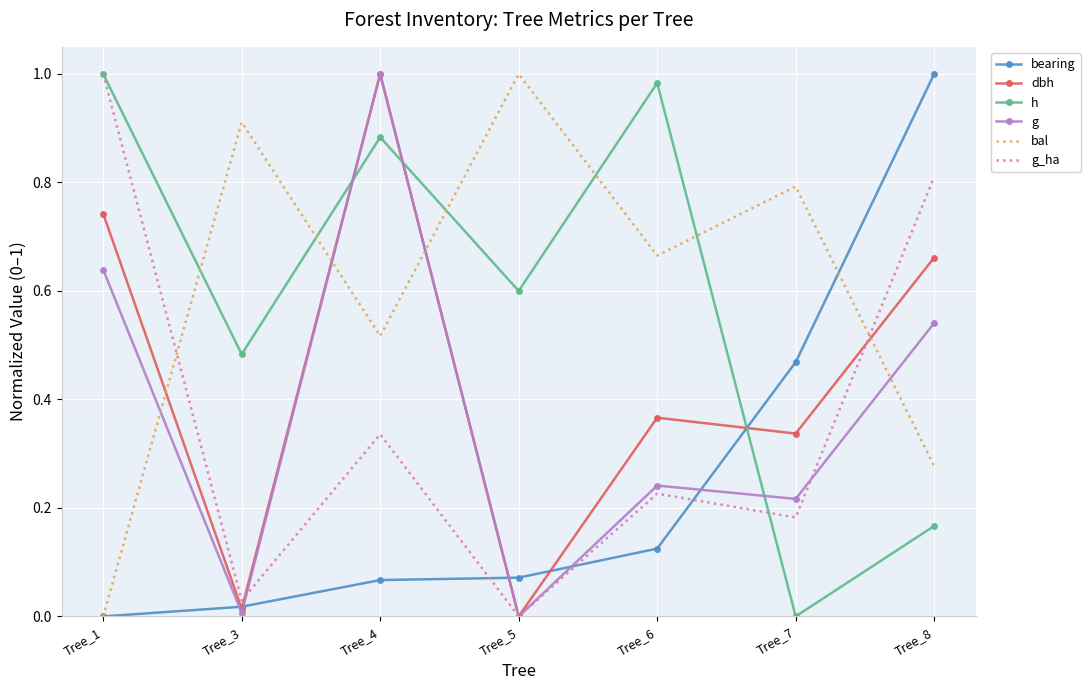

How many values in the dbh series exceed 0?

6